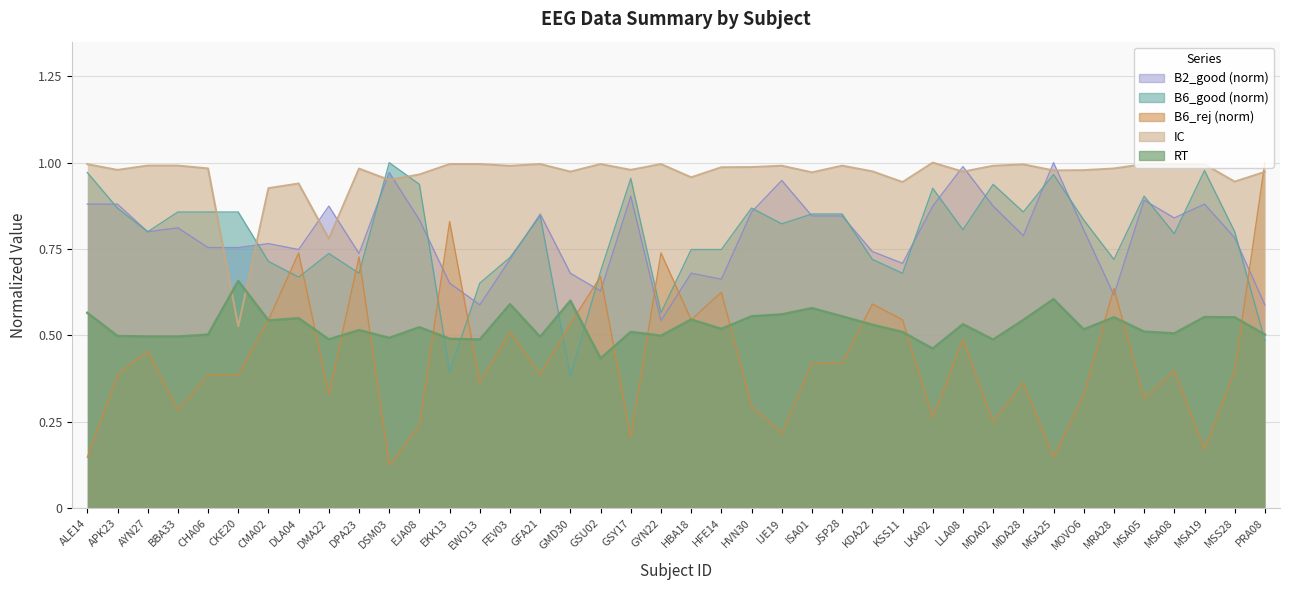

Which has a higher value, MSA19 or DLA04?

MSA19